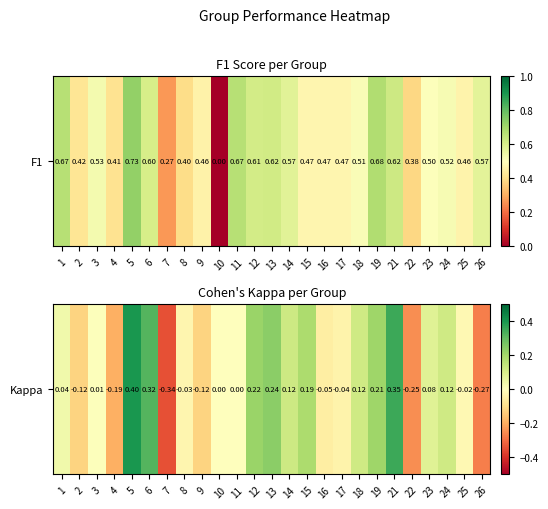

How many categories are shown in the chart?

25